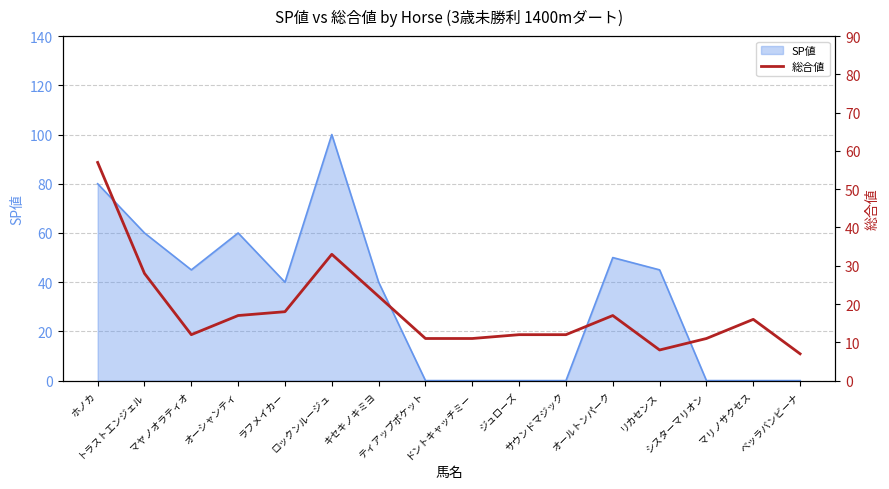

What is the maximum value for SP値?

100